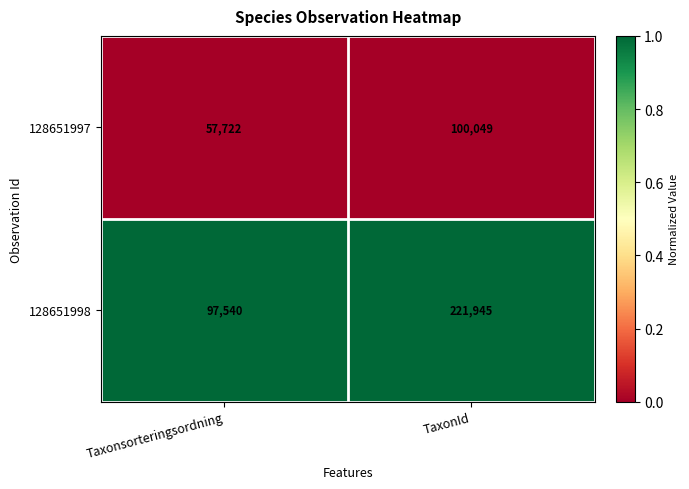

At which category is the sum across all series the highest?

TaxonId